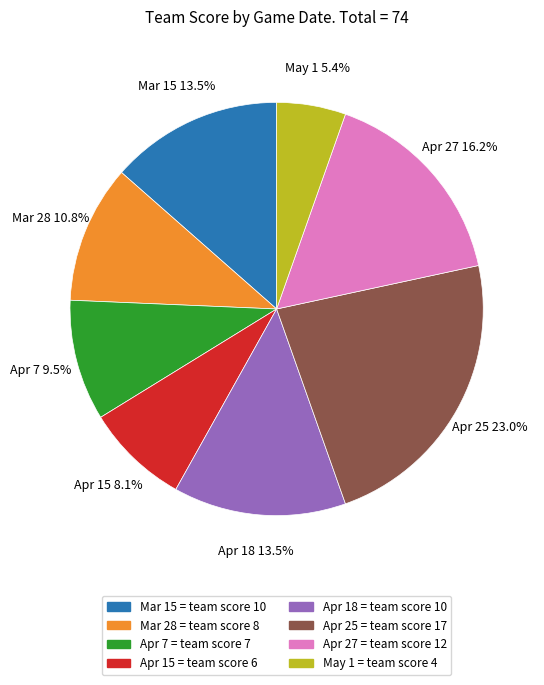

What percentage is the Apr 27 slice, to the nearest percent?

16%